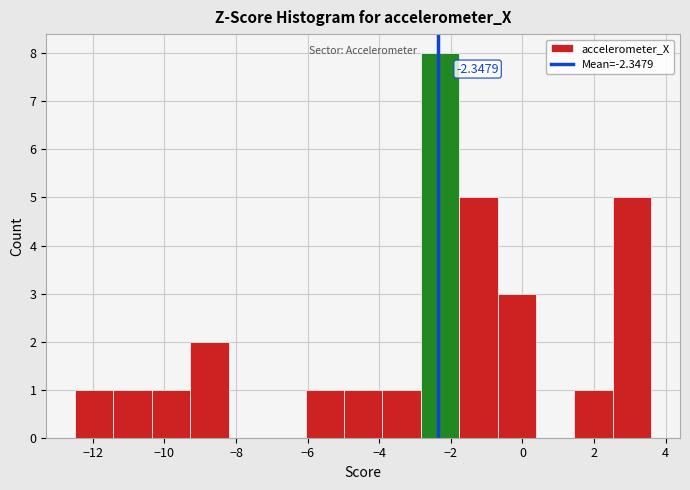

Which range on the x-axis has the tallest bar?

-2.8 to -1.8